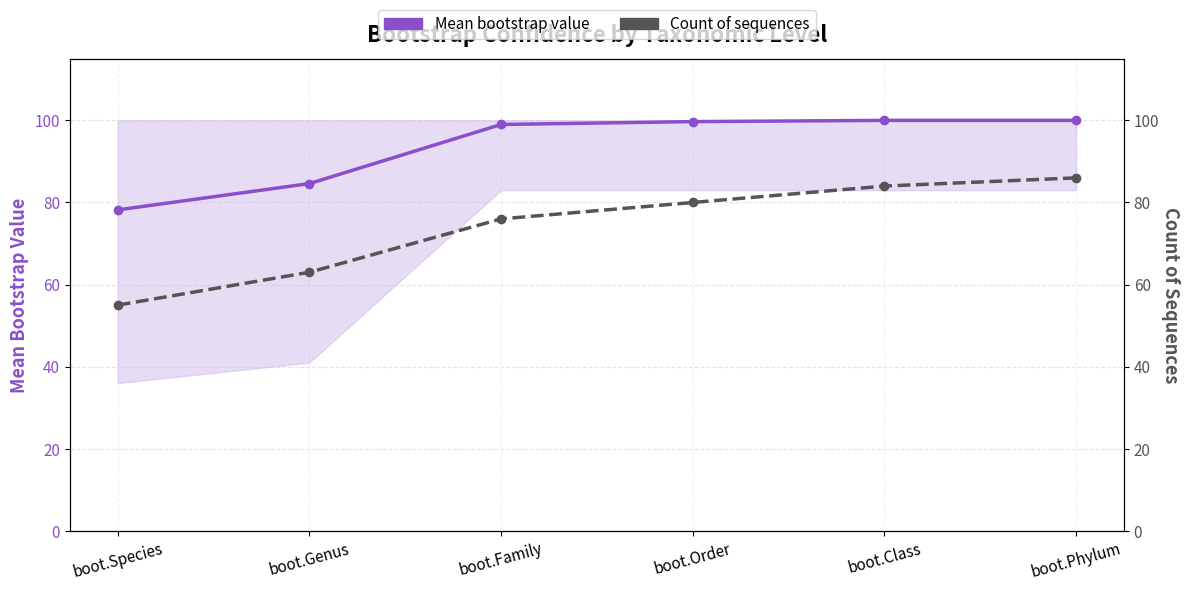

Rank the categories by Count of sequences value from lowest to highest.

boot.Species, boot.Genus, boot.Family, boot.Order, boot.Class, boot.Phylum